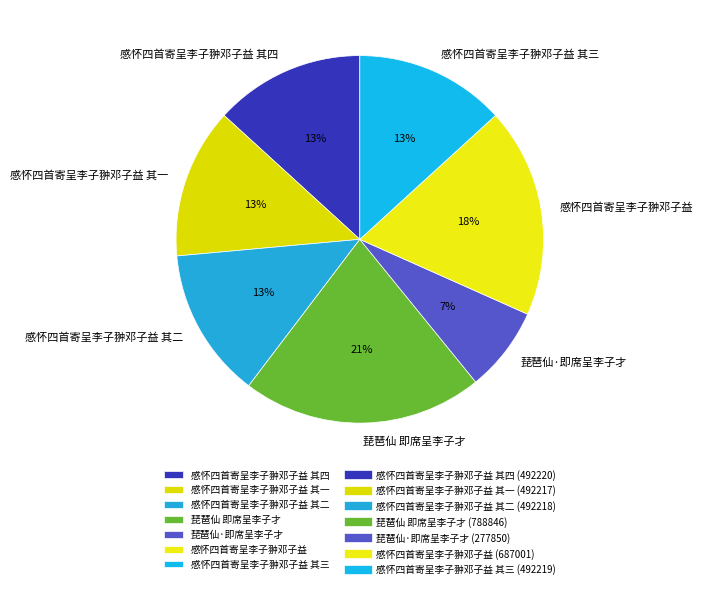

Which slice is the smallest?

琵琶仙·即席呈李子才